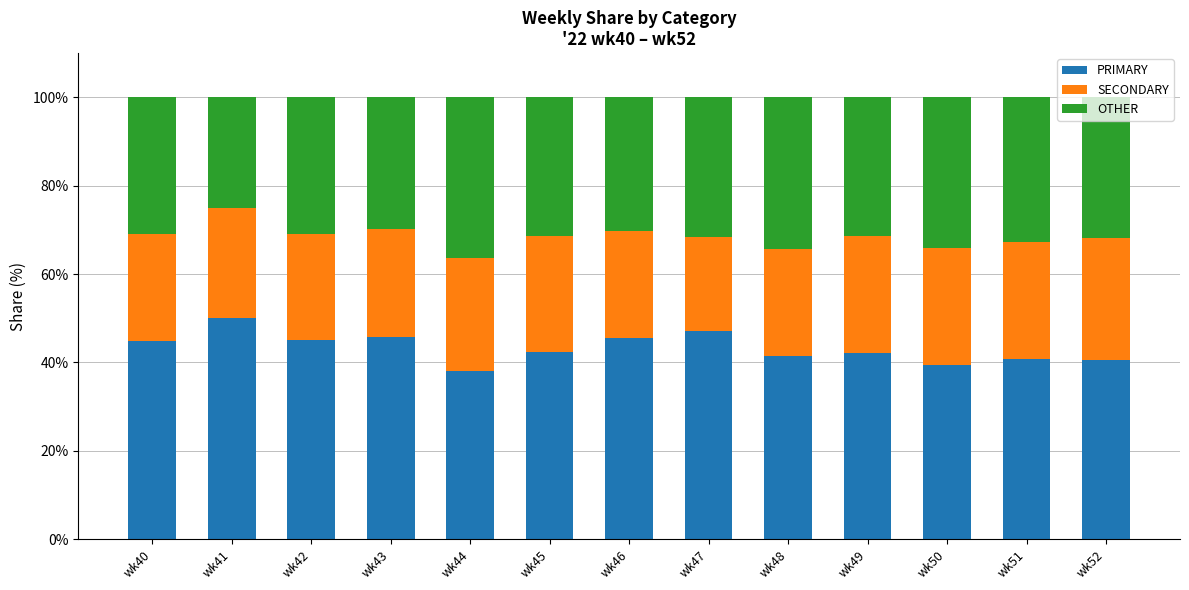

What is the total value across all series at wk50?

100.0